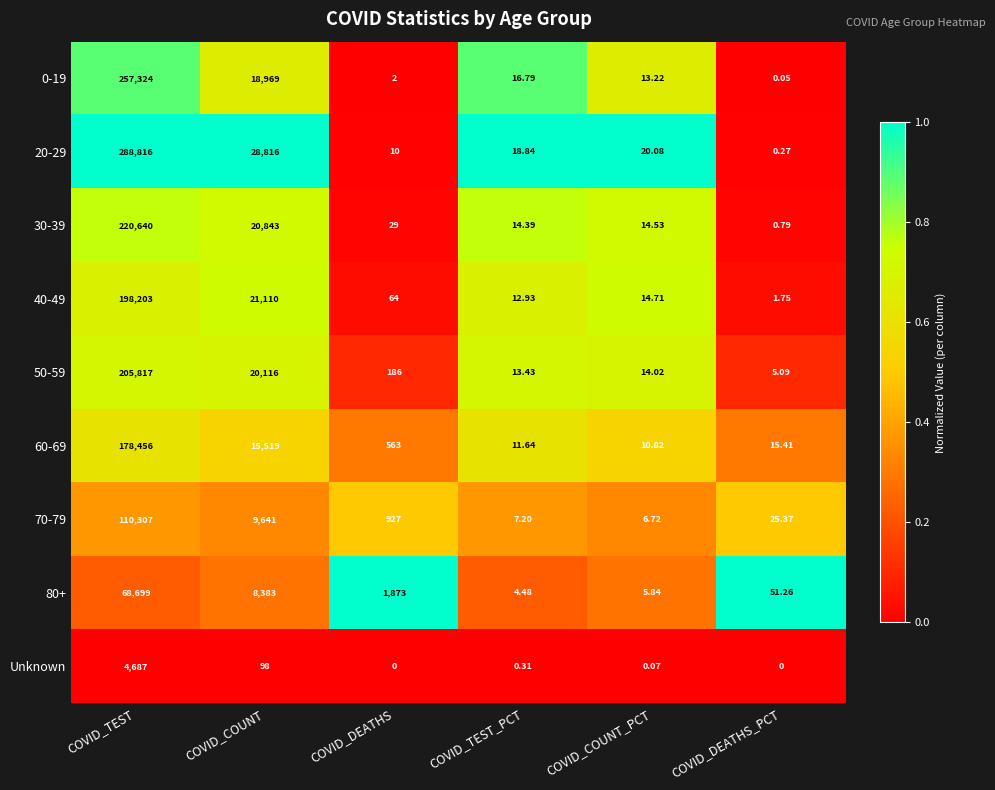

Which series changed the most between COVID_DEATHS and COVID_COUNT_PCT?

80+